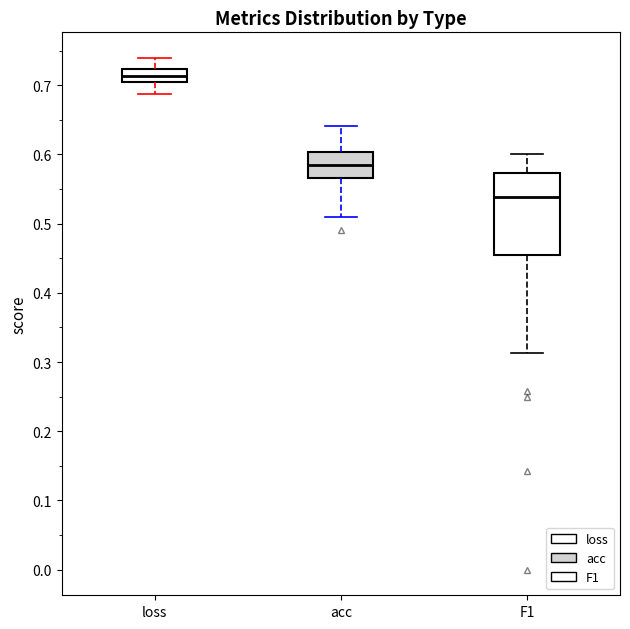

Which box has the lowest median line?

F1